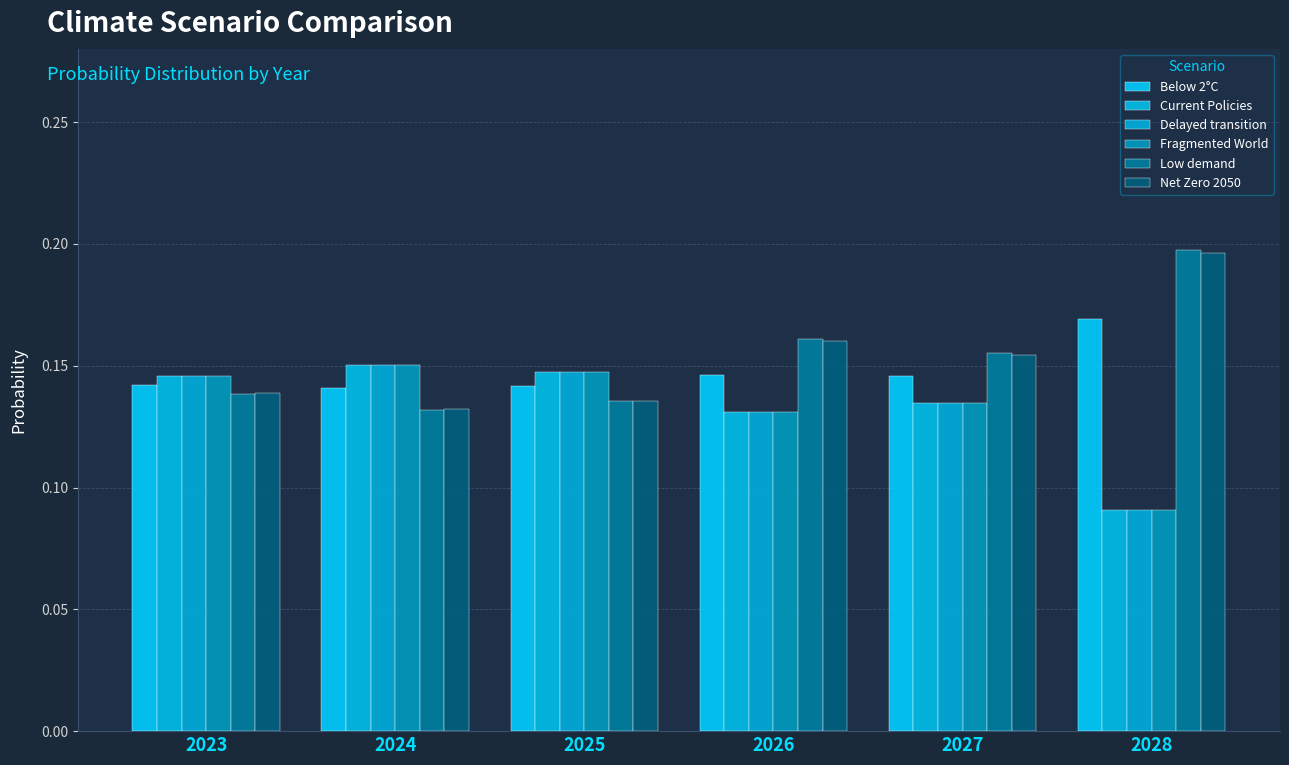

What is the average value of the Low demand series?

0.2